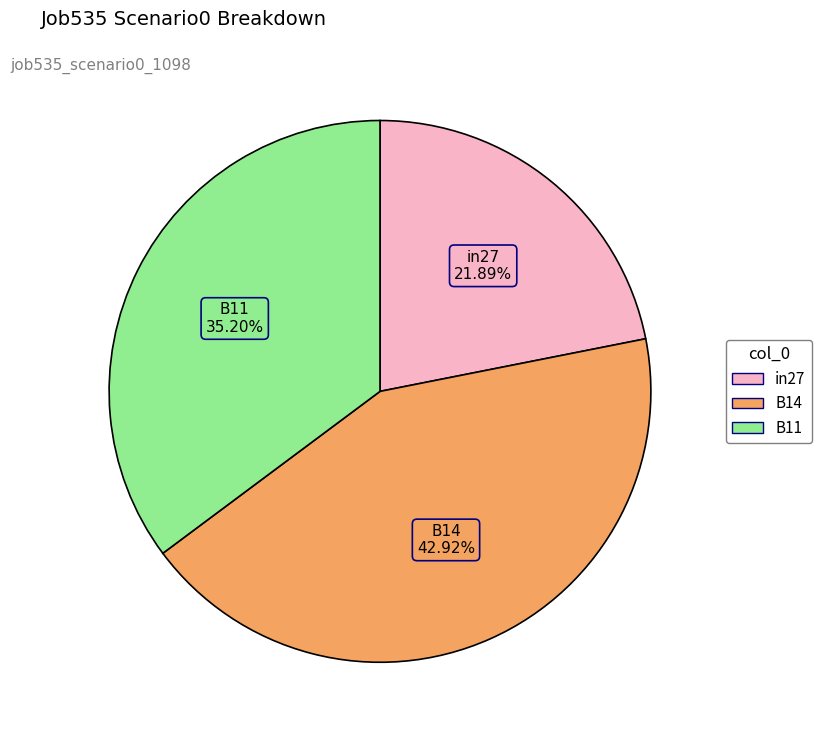

Which category has the smallest portion of the pie?

in27